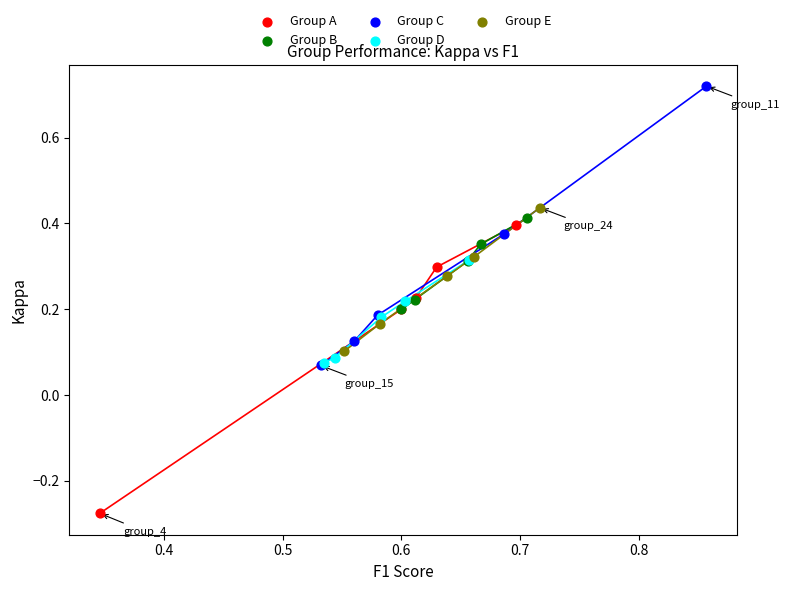

What are all the series names shown in the legend?

Group A, Group B, Group C, Group D, Group E